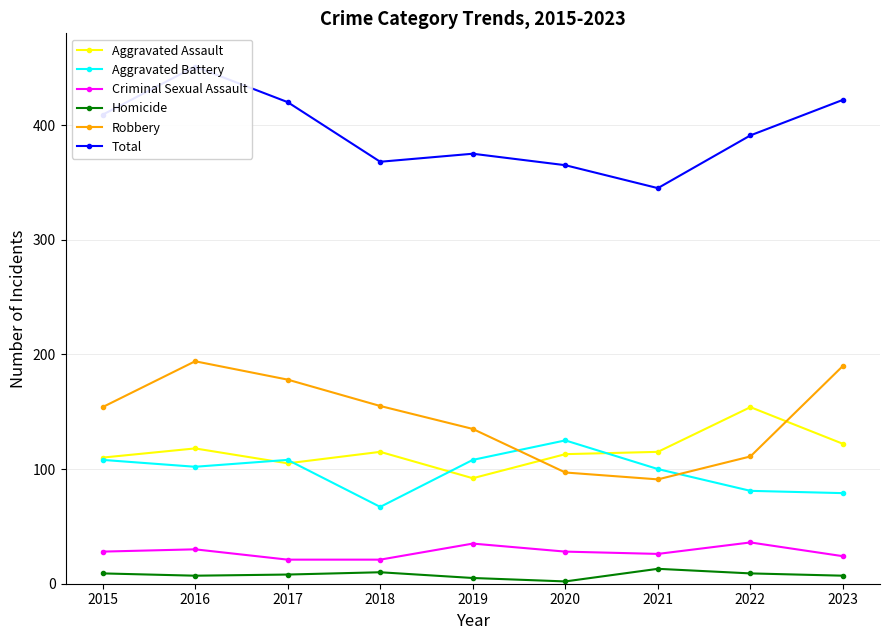

True or false: Aggravated Assault has a value of 161 at 2021.

False